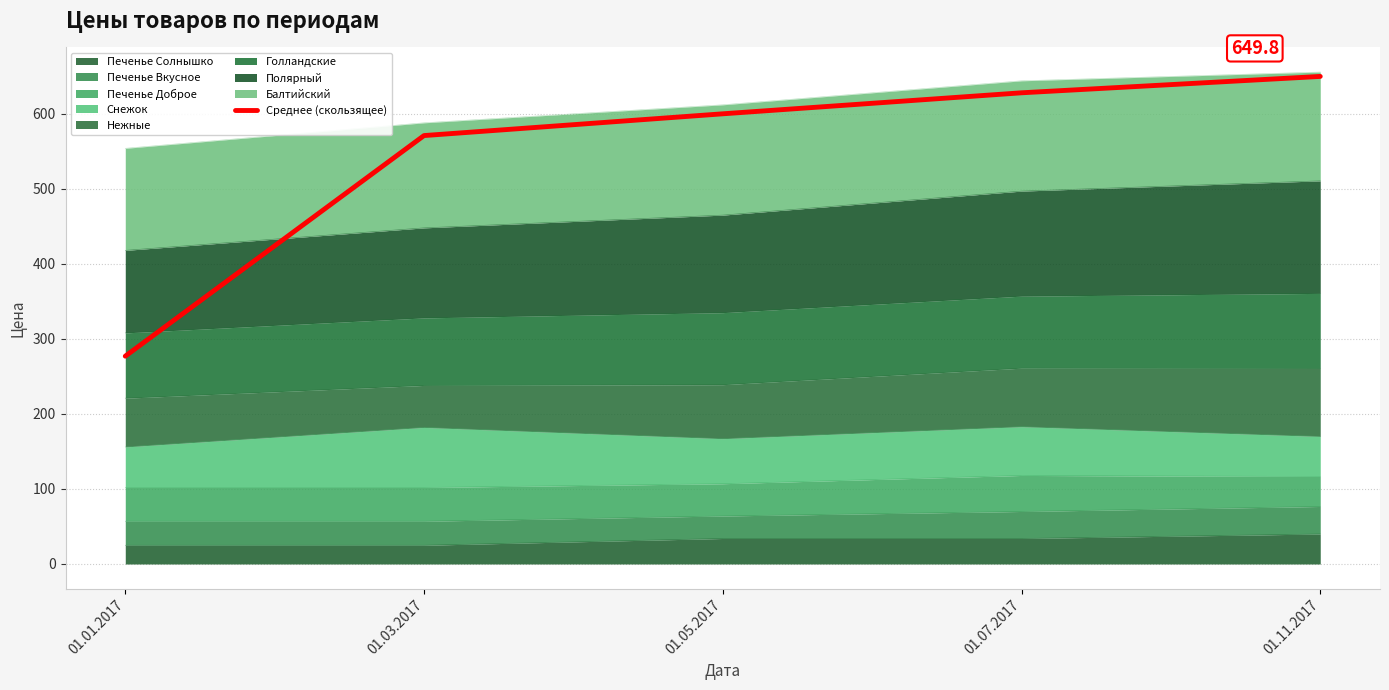

True or false: there are more than 0 points higher than both neighbors.

False